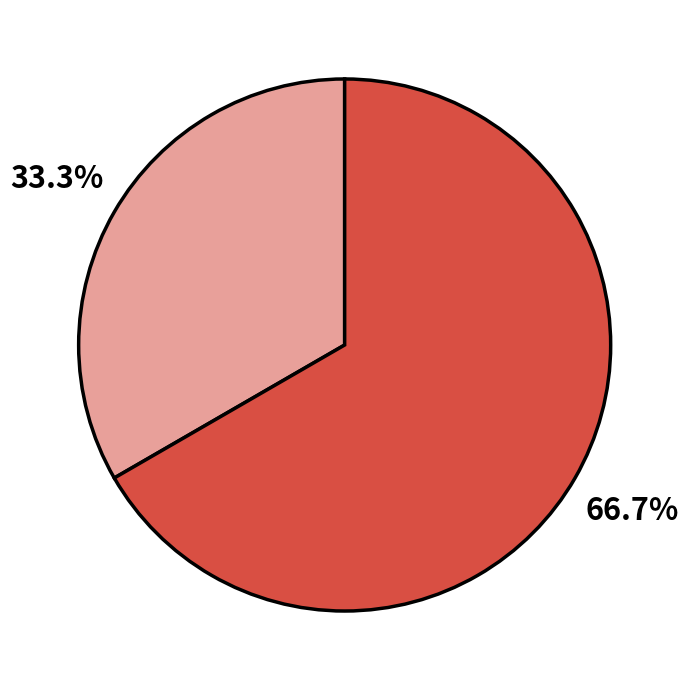

Is there a majority slice in this chart?

Yes